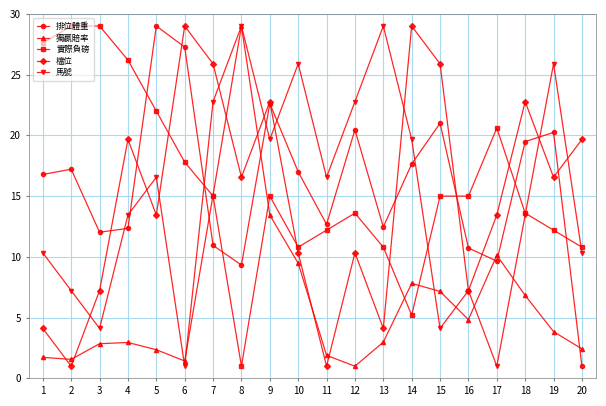

What is the maximum value for 獨贏賠率?

29.0